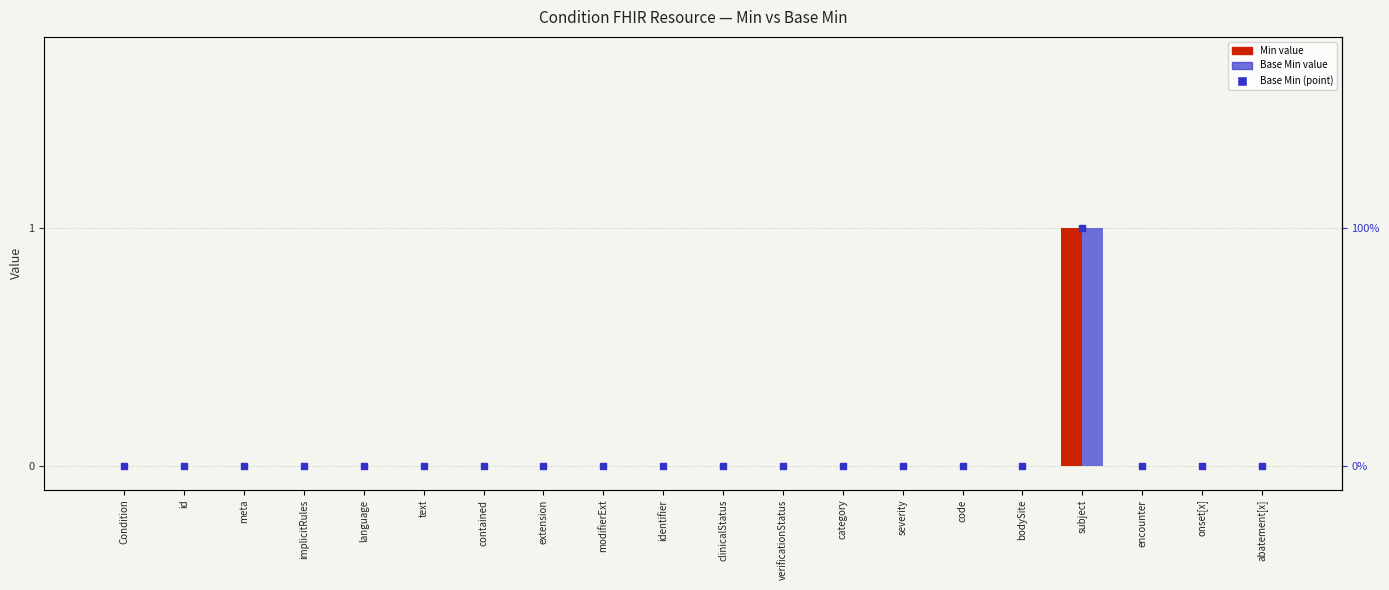

What are all the series names shown in the legend?

Min, Base Min, Base Min (point)